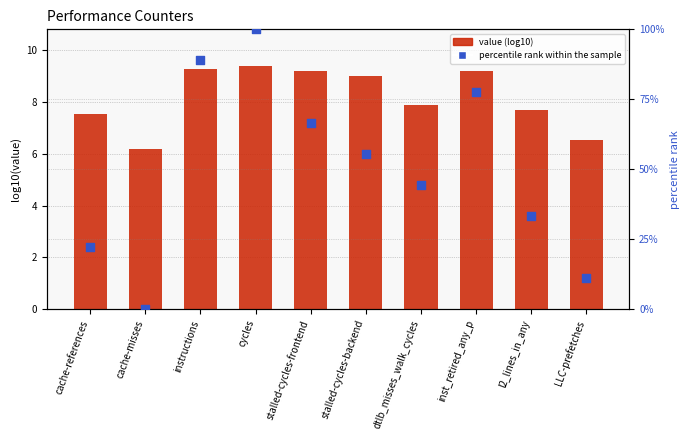

At how many categories does at least one series exceed 95?

1